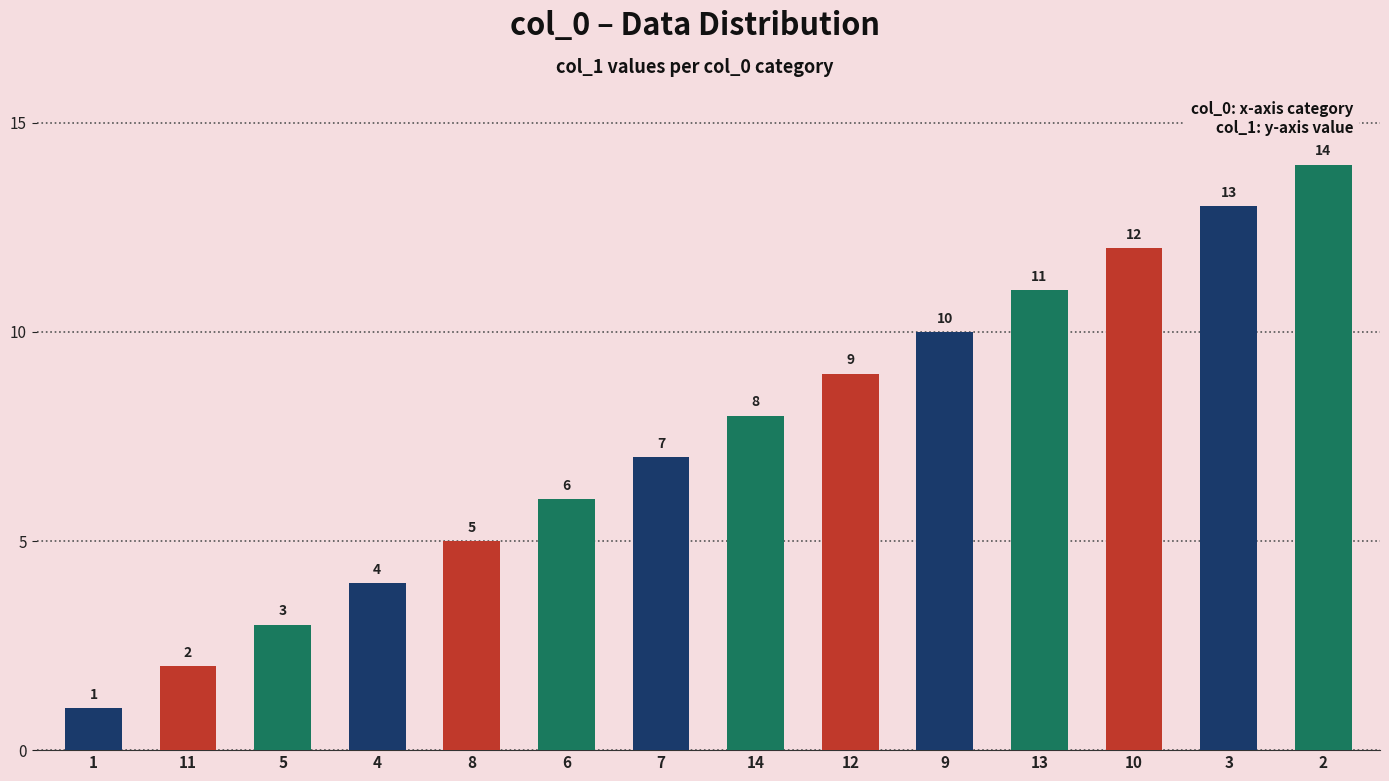

Where is the data nearest to the value 7?

7